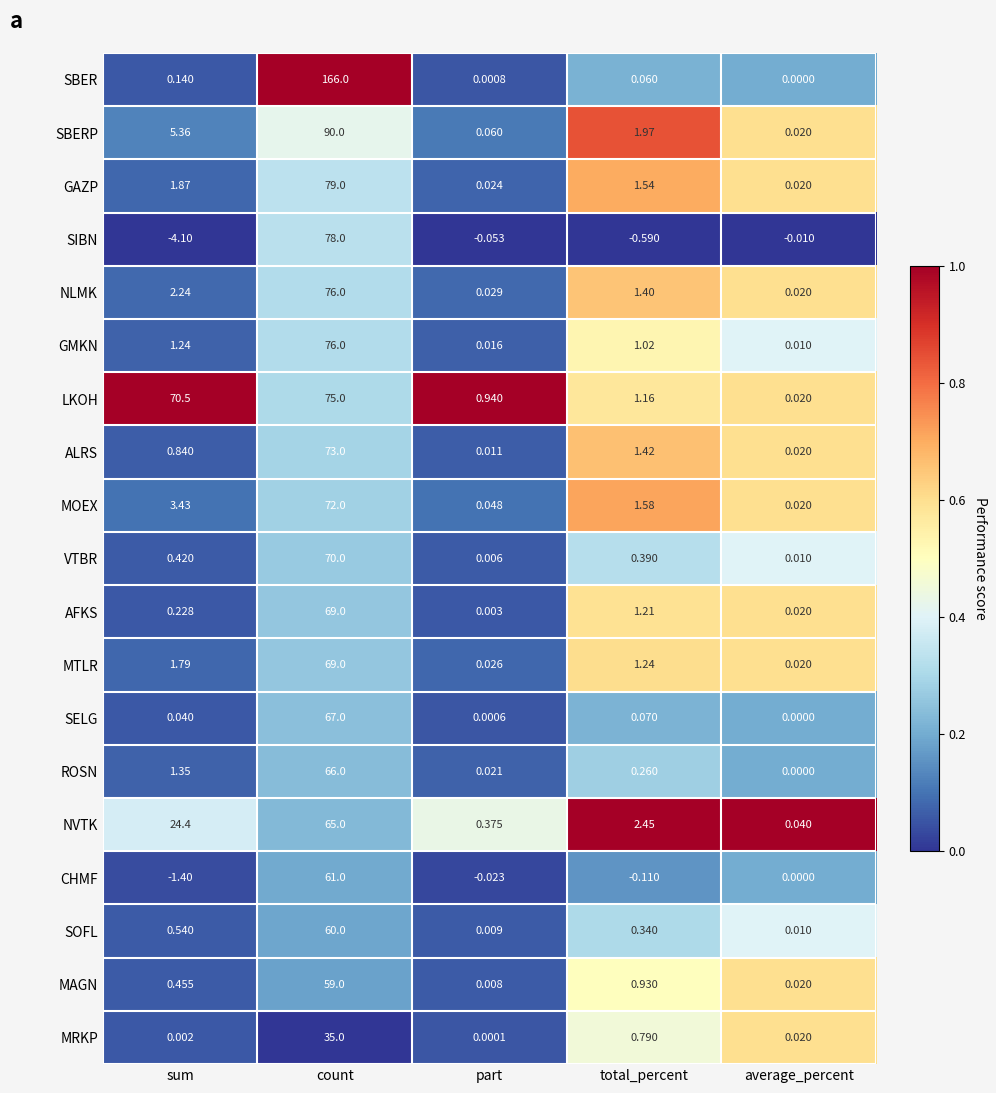

Which category has the highest value in the SBERP series?

count